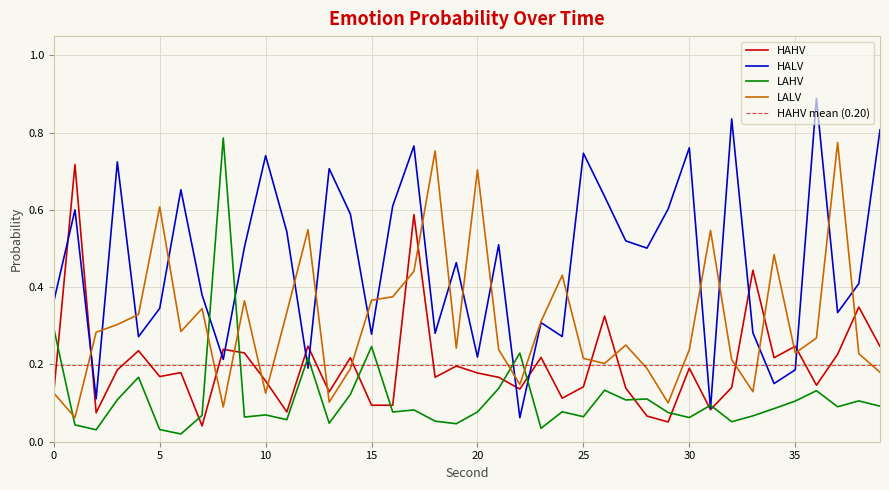

What is the total value across all series at 21?

1.1